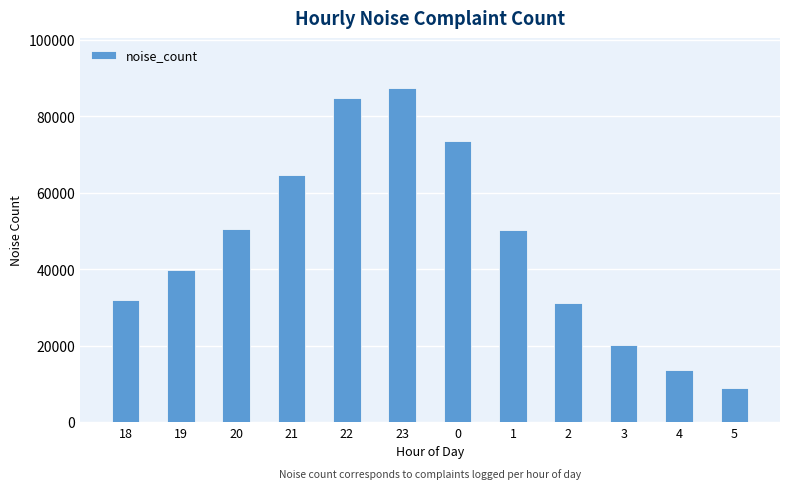

The chart shows a value of 21520 at 2. True or false?

False